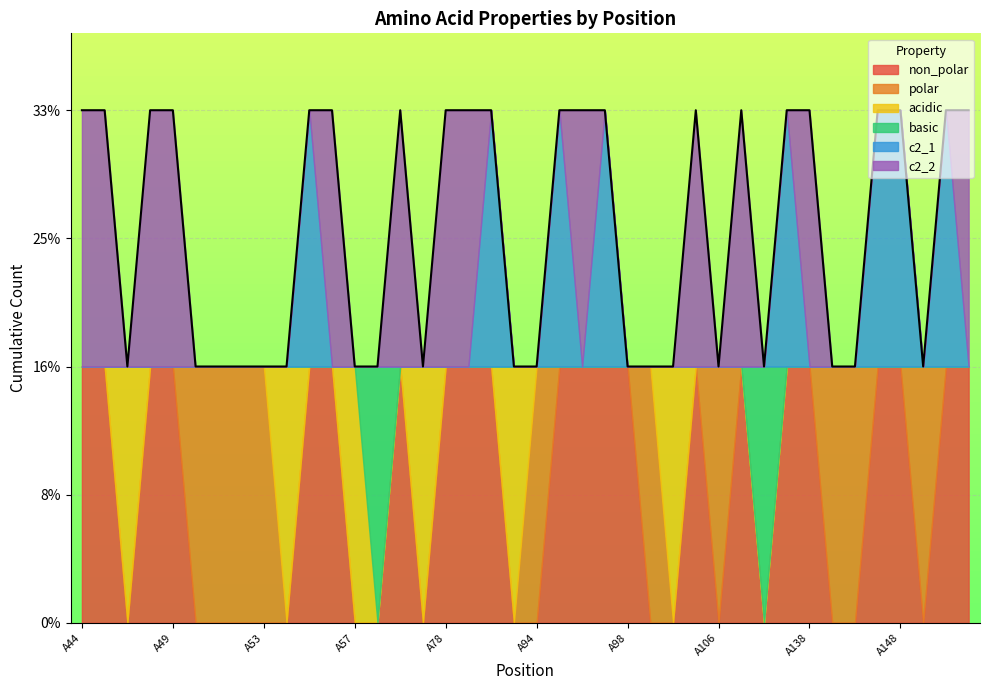

Between which two adjacent categories do polar and c2_2 first intersect?

A49 and A50